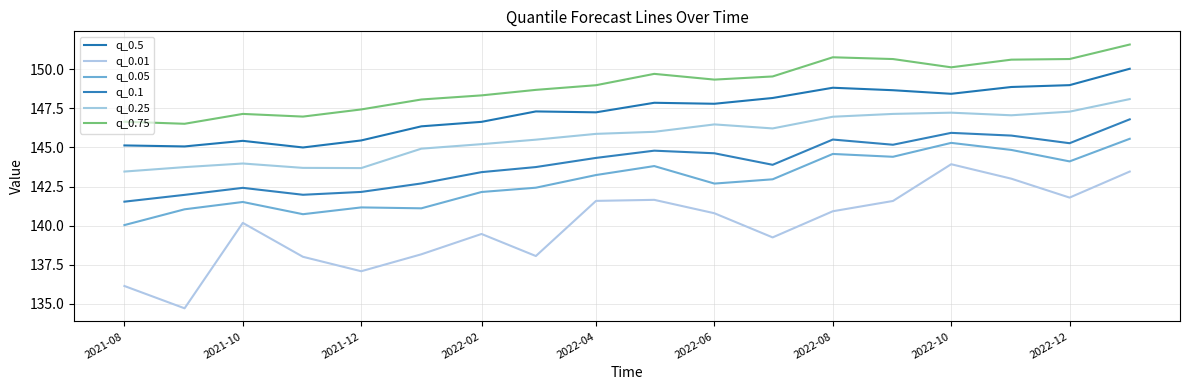

How many lines are shown in the chart?

6